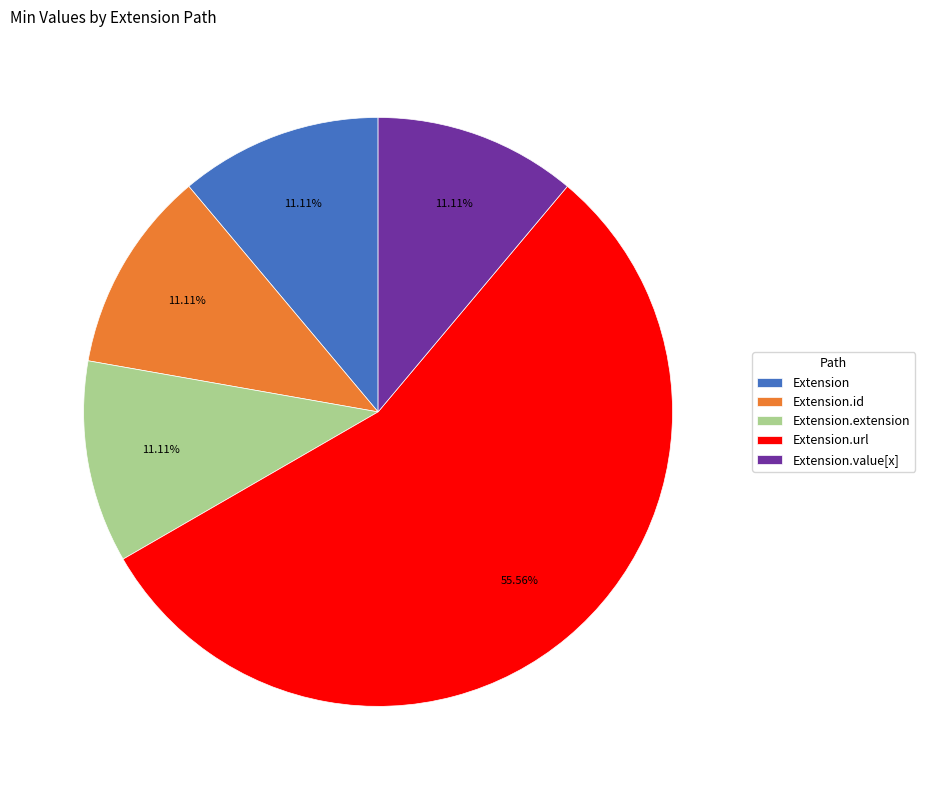

To the nearest percent, what is the average slice percentage?

20%